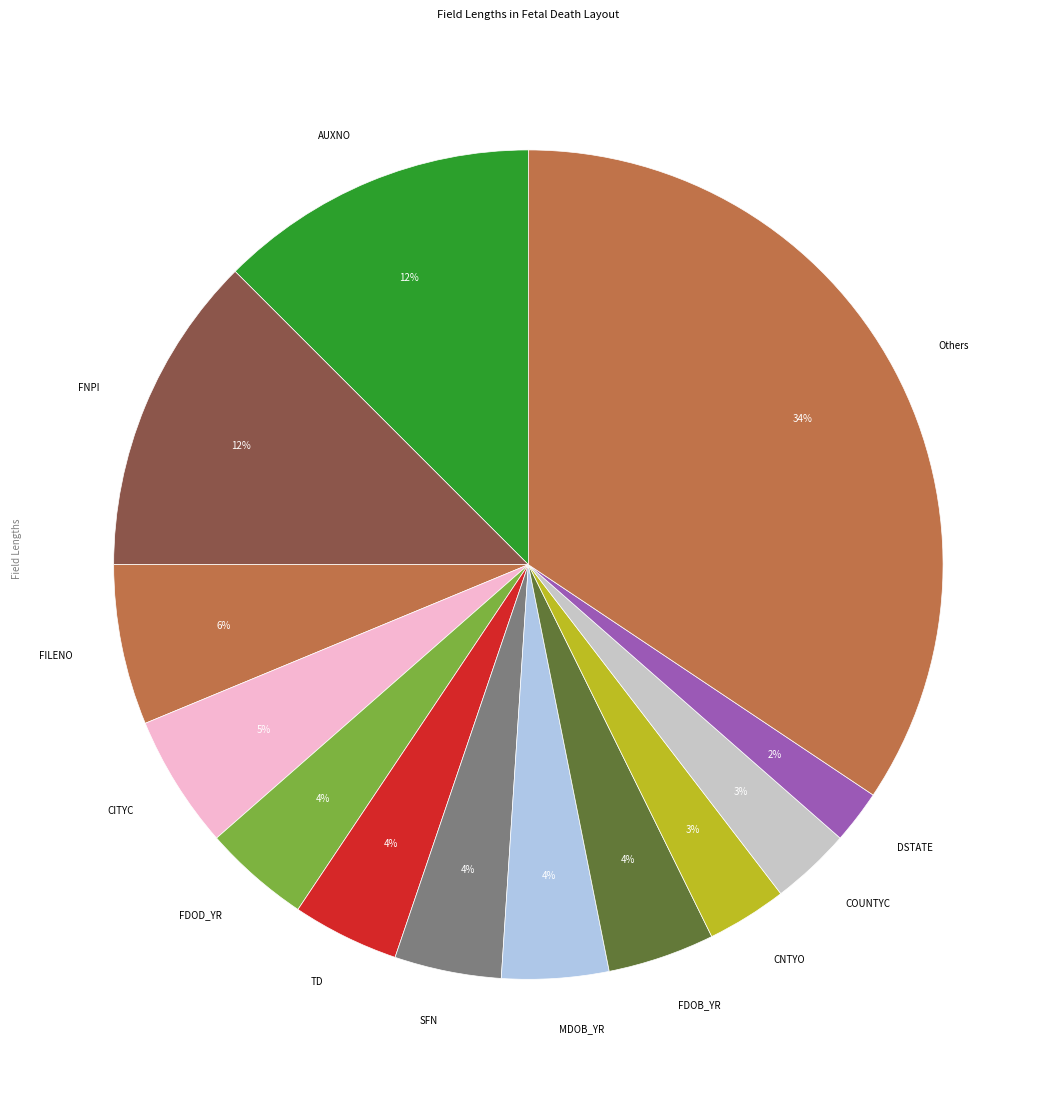

What is the largest slice in the pie chart?

Others